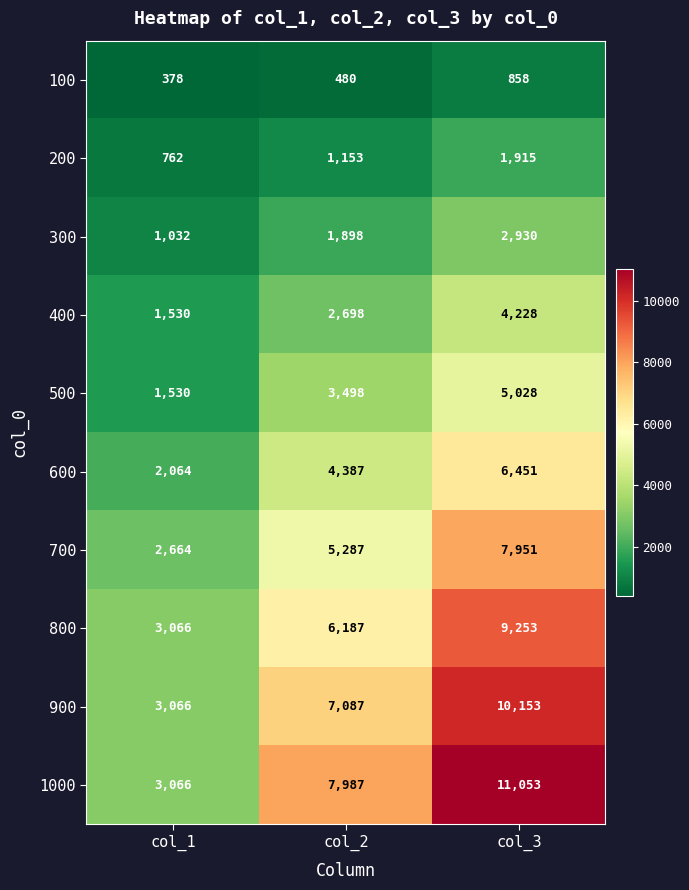

Count the number of categories in the chart.

3